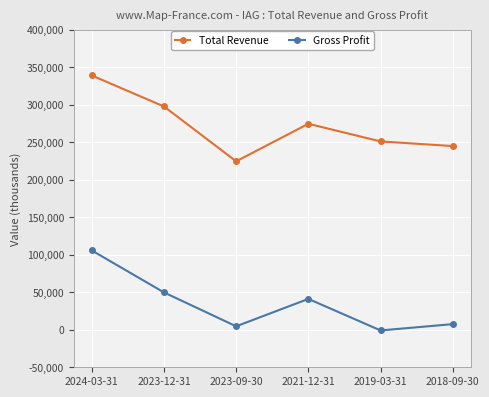

How many values in Gross Profit are above zero?

5